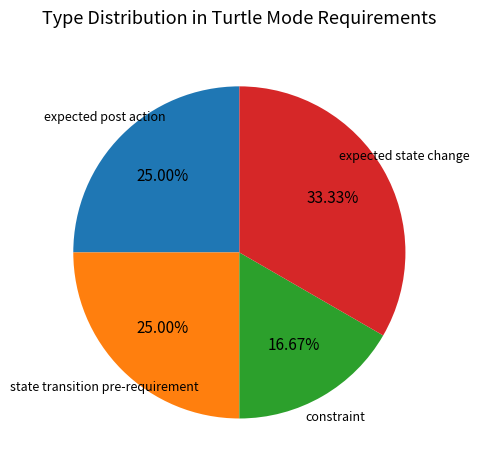

Does any single category account for the majority?

No